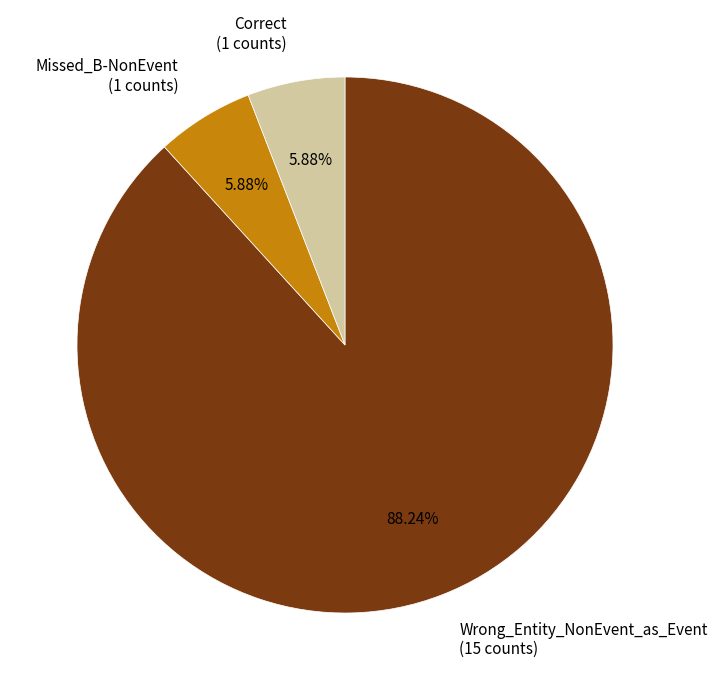

To the nearest percent, what is the average slice percentage?

33%